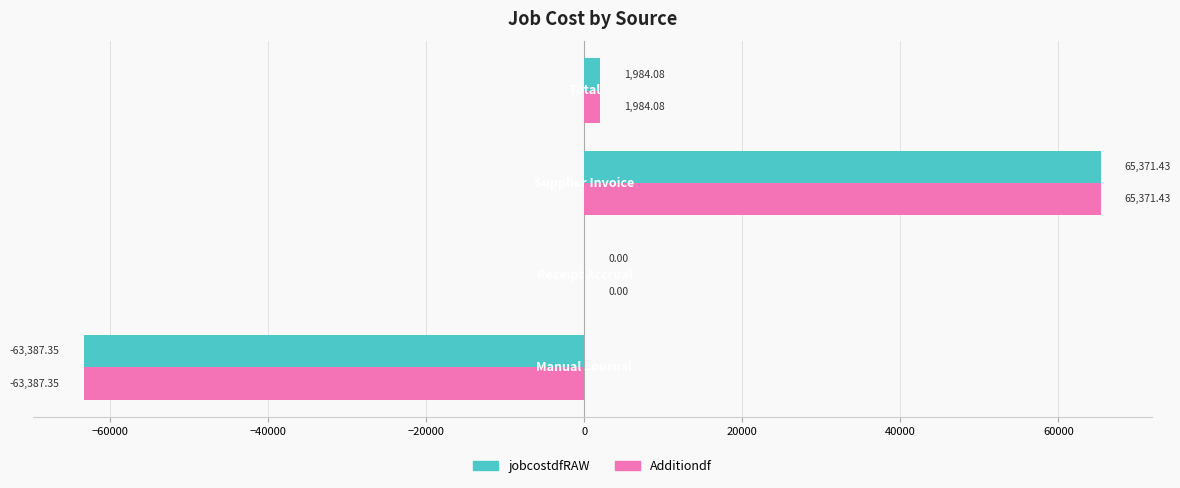

How many values in jobcostdfRAW are above zero?

3